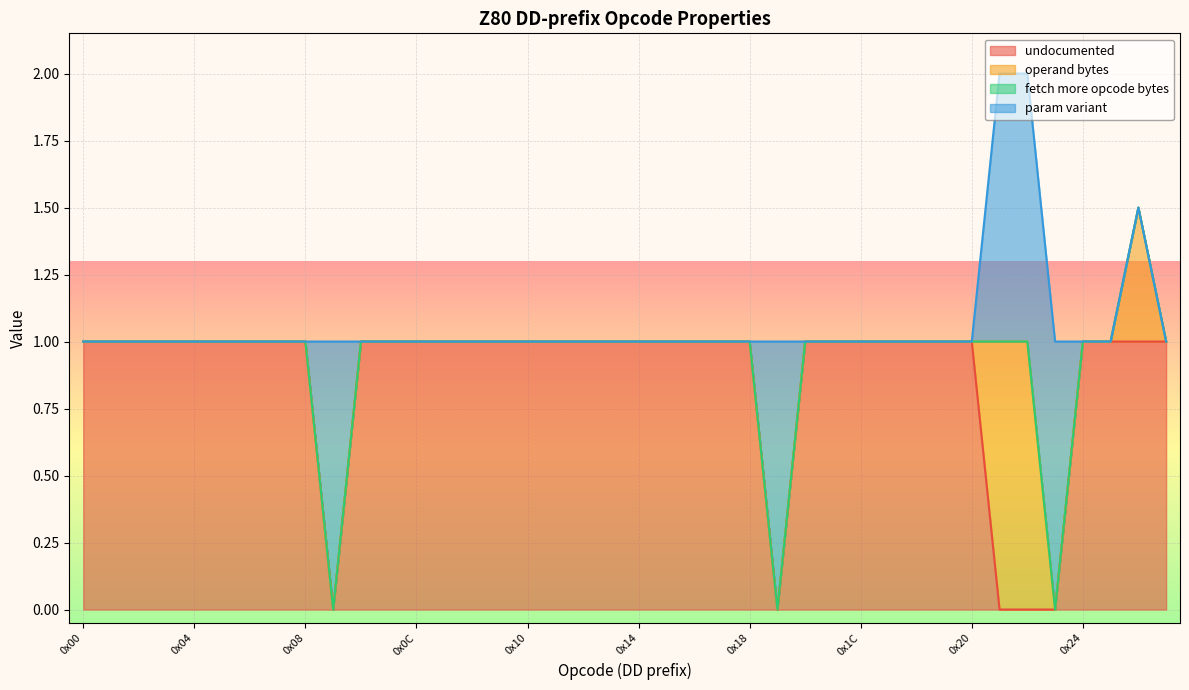

Which label corresponds to the largest value in the chart?

0x21